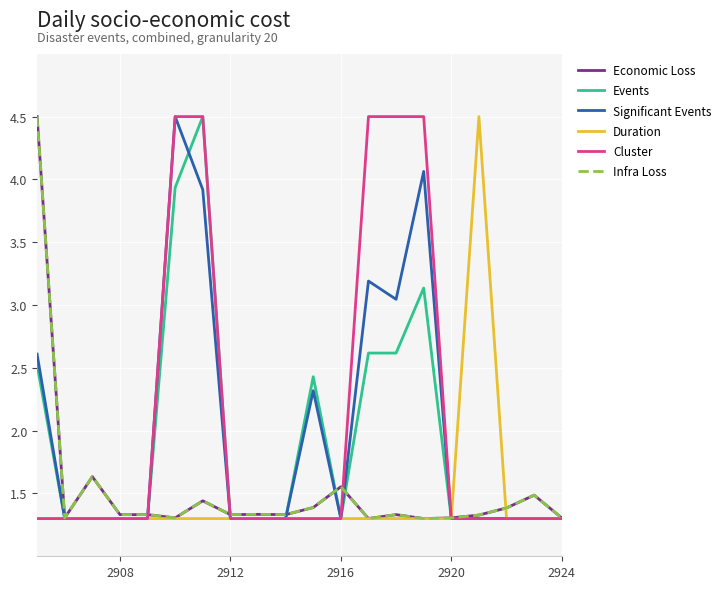

What is the minimum value shown in the chart?

1.3